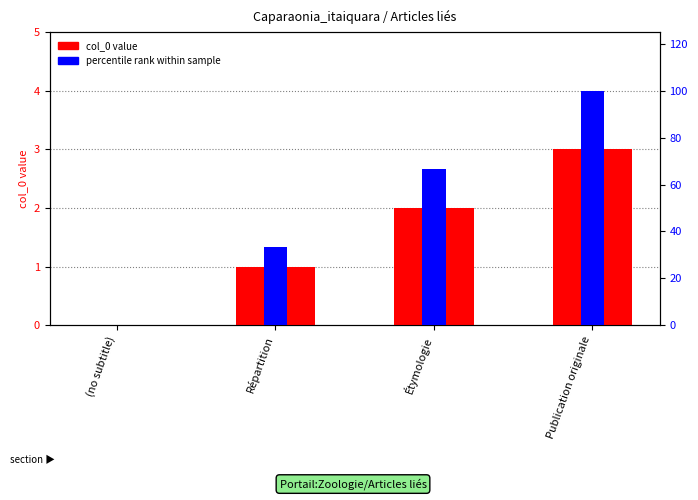

Where is percentile rank within sample nearest to the value 50?

Étymologie